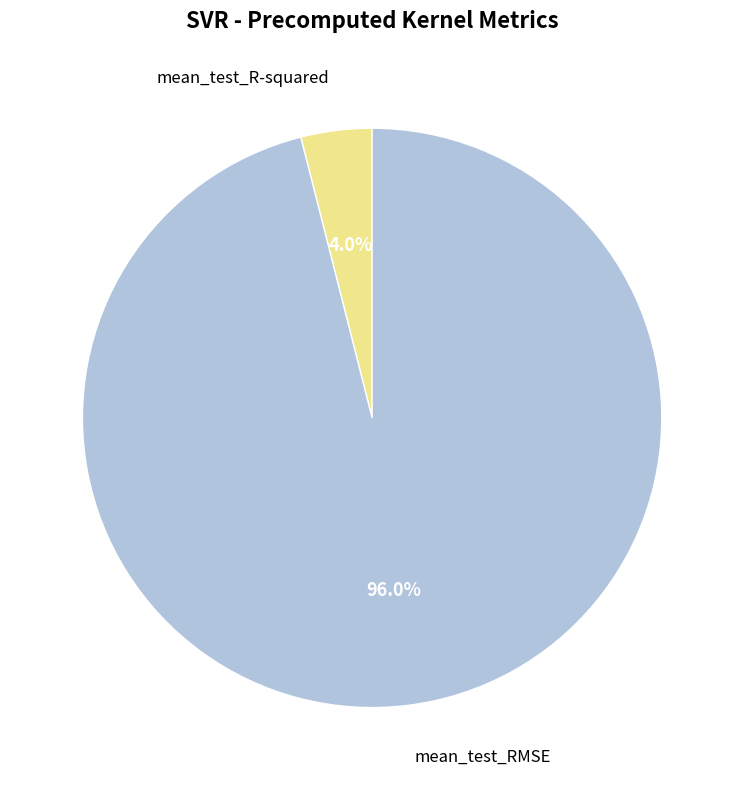

To the nearest percent, what percentage of the pie is mean_test_R-squared?

4%